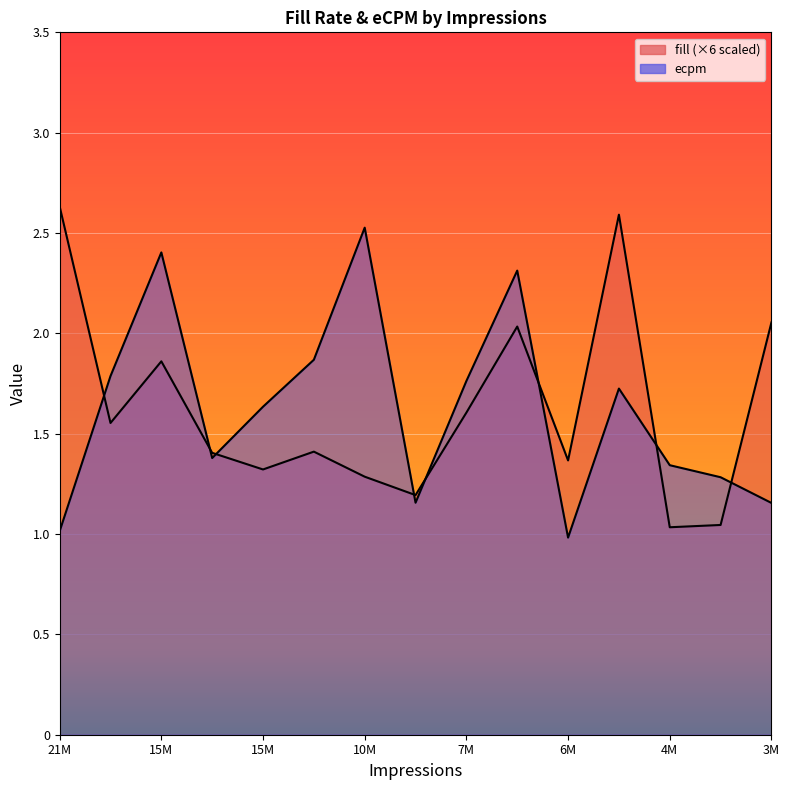

What is the value of the fill point at the 10th from the left?

2.0